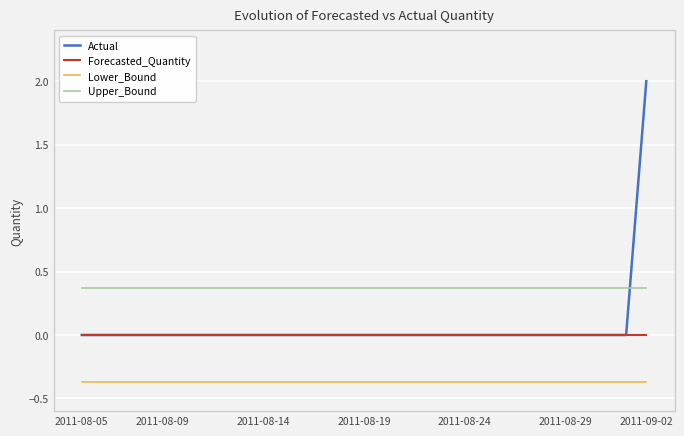

Which series has the widest spread of values?

Actual